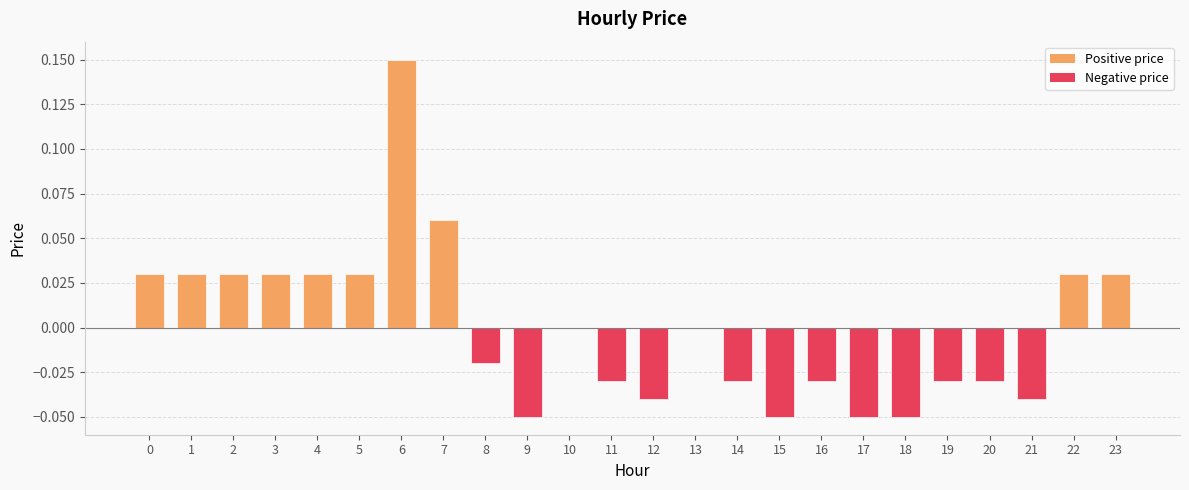

Which has a higher value, 7 or 1?

7